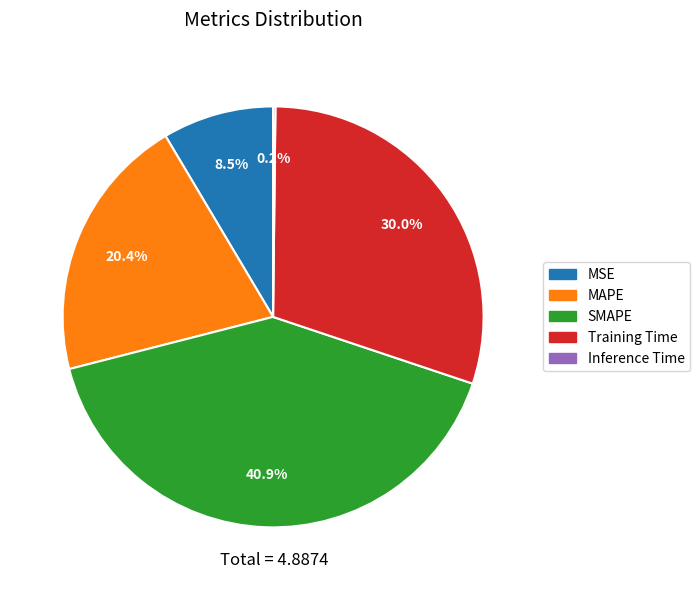

Which category has the biggest portion of the pie?

SMAPE